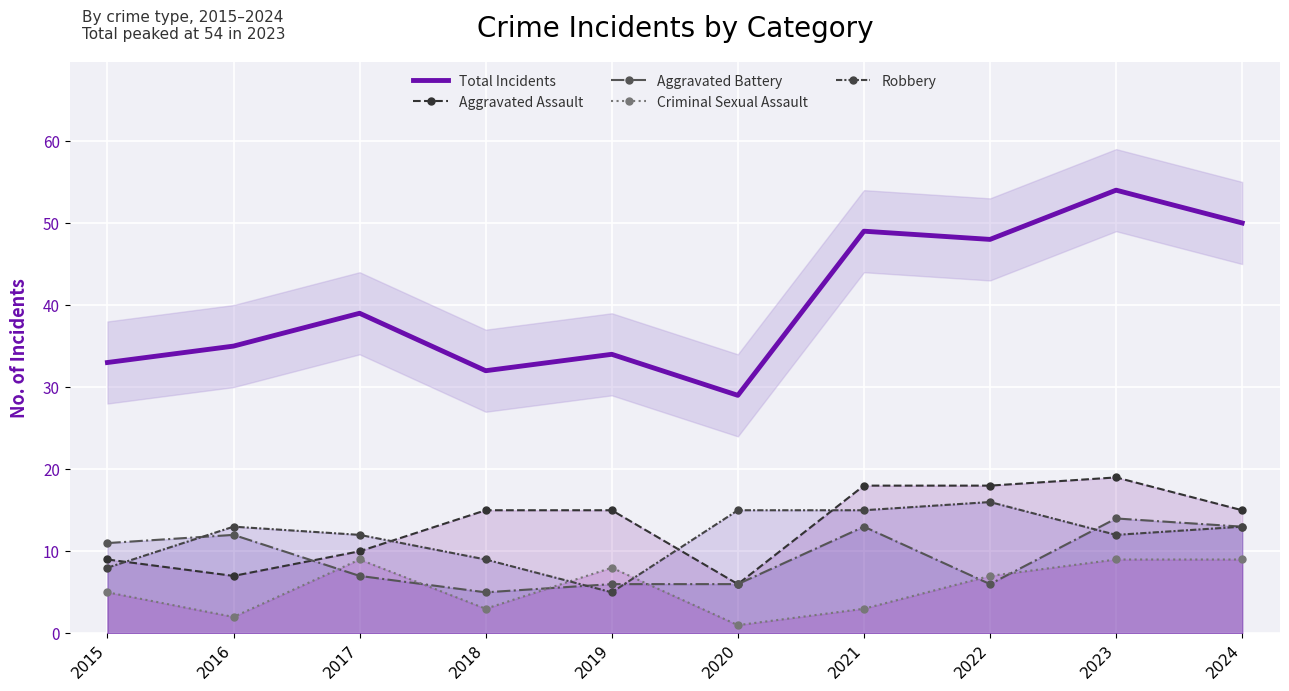

Between which two adjacent categories do Aggravated Battery and Aggravated Assault first intersect?

2016 and 2017